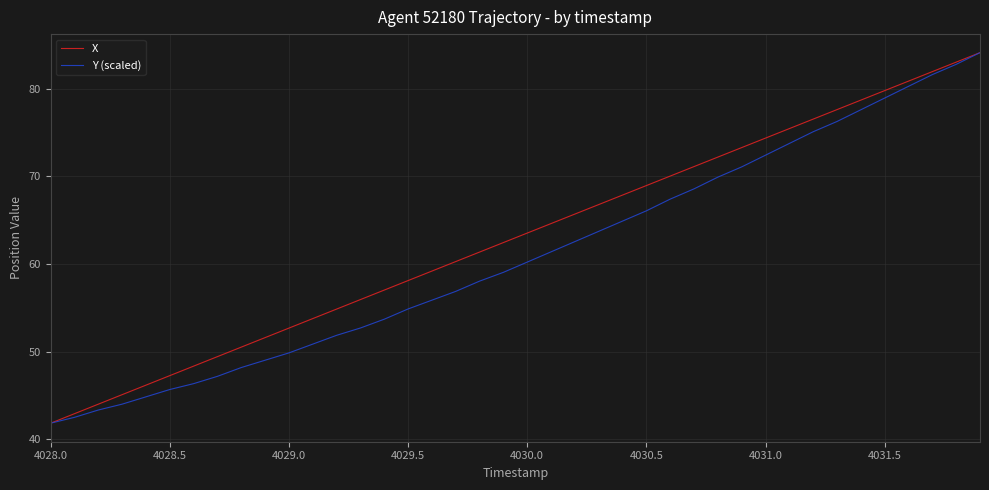

What is the minimum value shown in the chart?

41.8